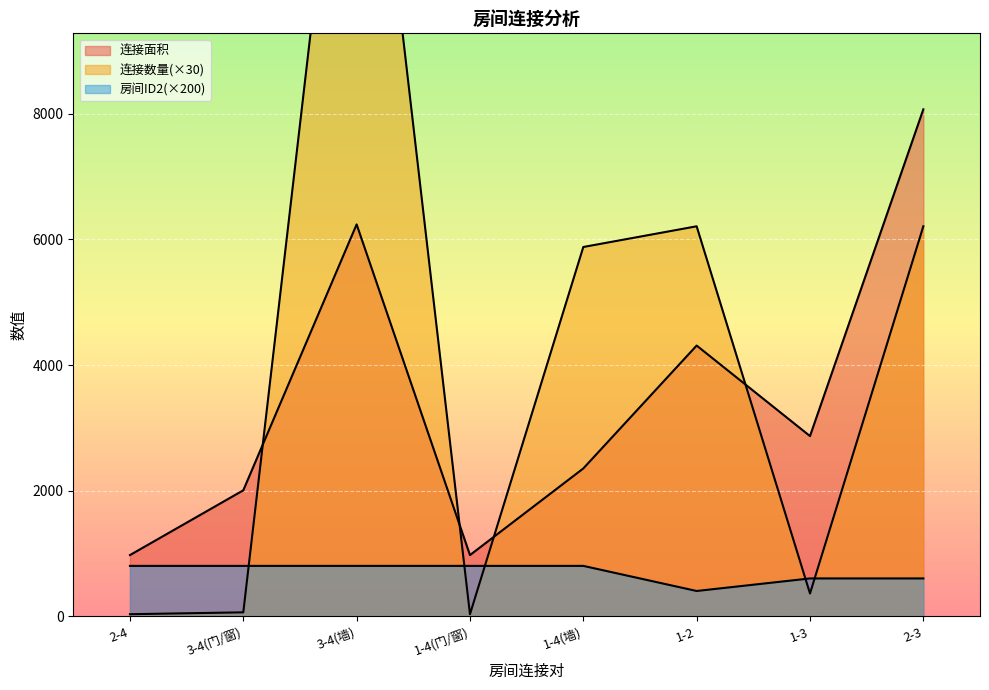

Read the 连接数量 value at 3-4(墙), to the nearest 50.

15600